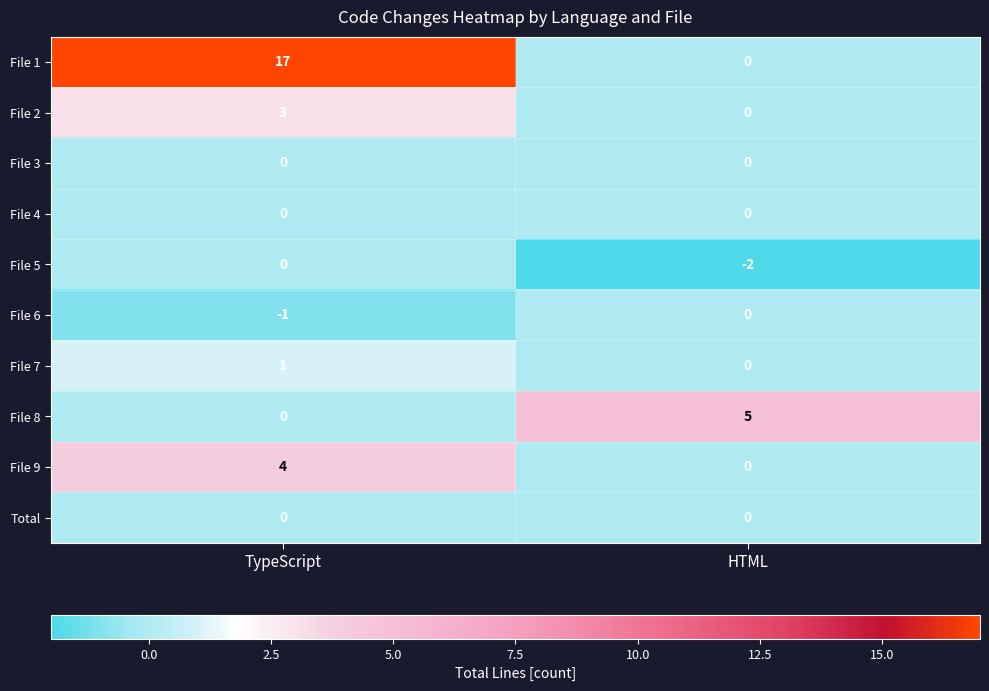

Reading left to right, what are all the values shown in this chart?

File 1: 17	0
File 2: 3	0
File 3: 0	0
File 4: 0	0
File 5: 0	-2
File 6: -1	0
File 7: 1	0
File 8: 0	5
File 9: 4	0
Total: 0	0